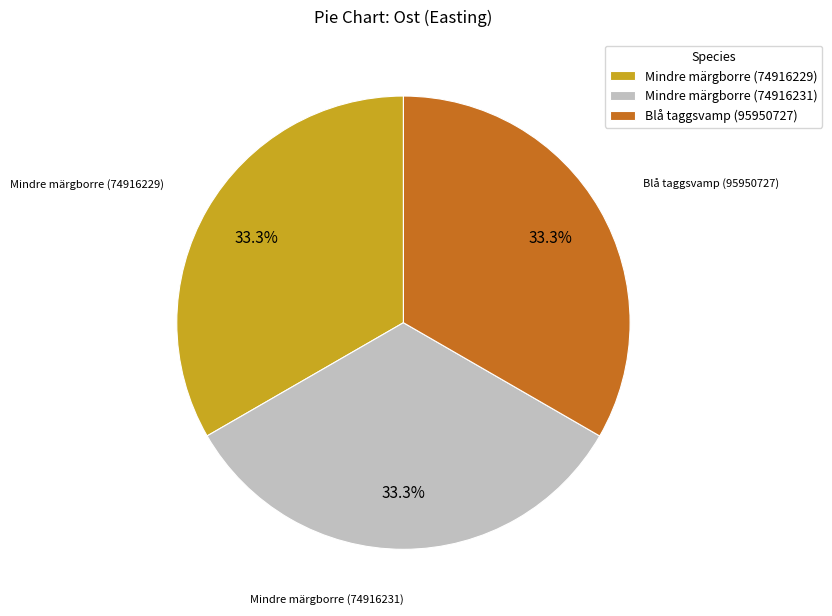

To the nearest percent, what portion does Blå taggsvamp (95950727) represent?

33%